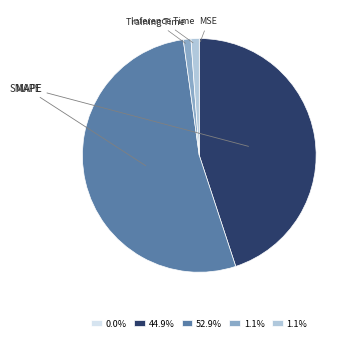

Between Training Time and Inference Time, which is larger?

Inference Time